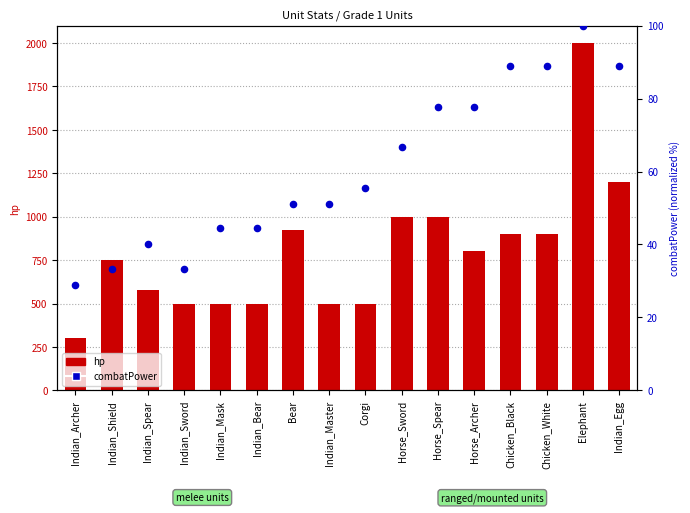

What are all the series names shown in the legend?

hp, combatPower